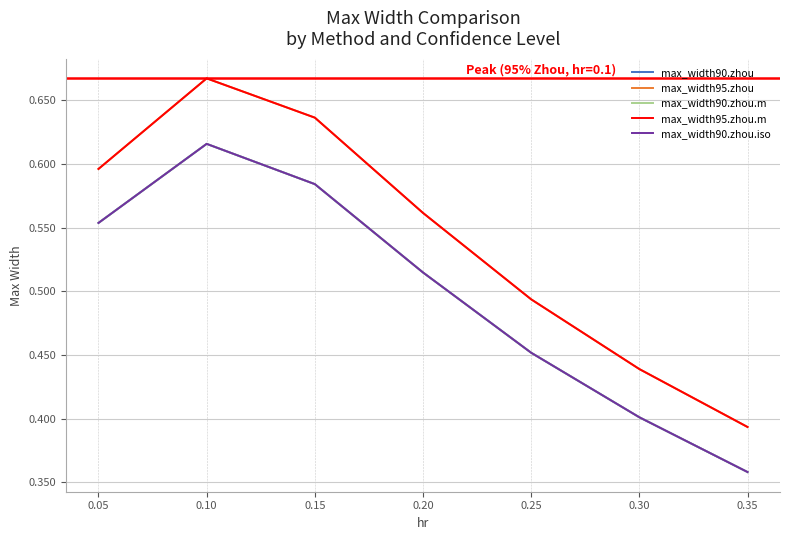

What is the minimum value shown in the chart?

0.4